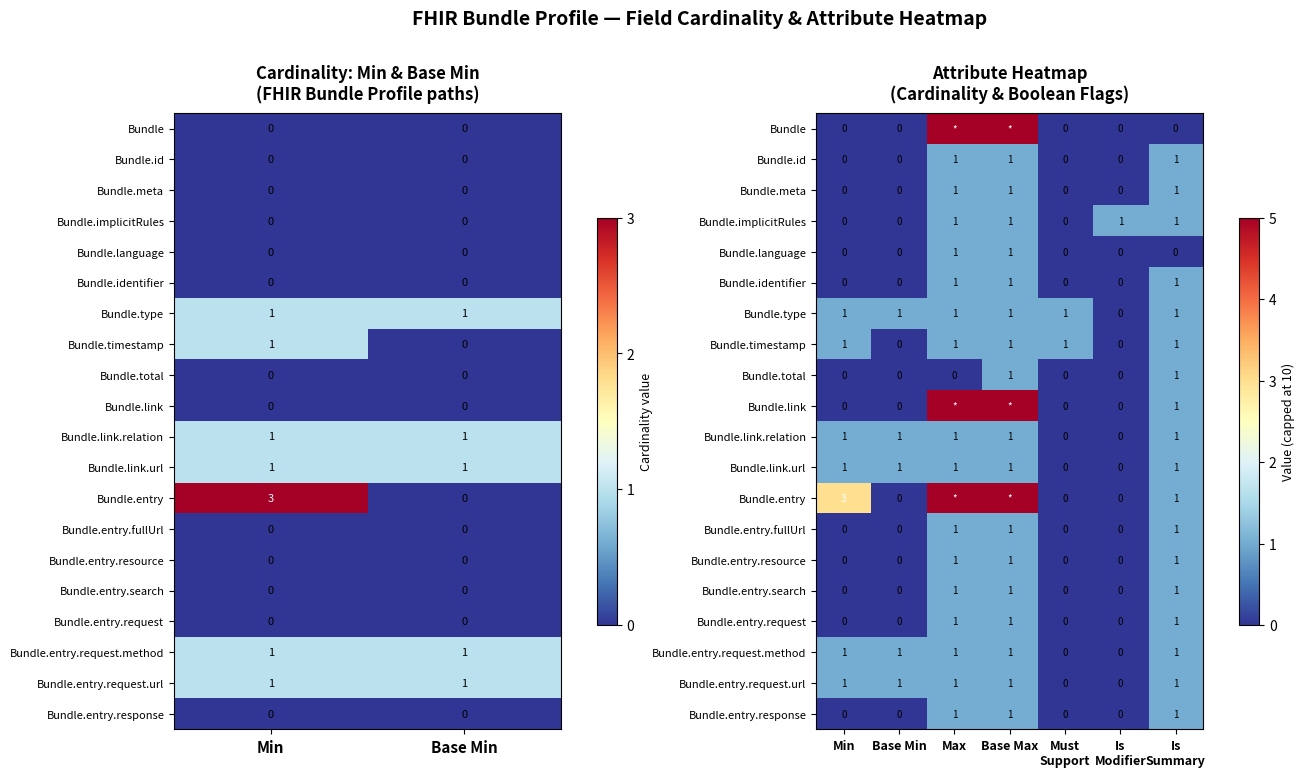

What is the difference between the second highest and minimum values in the Bundle.identifier series?

1